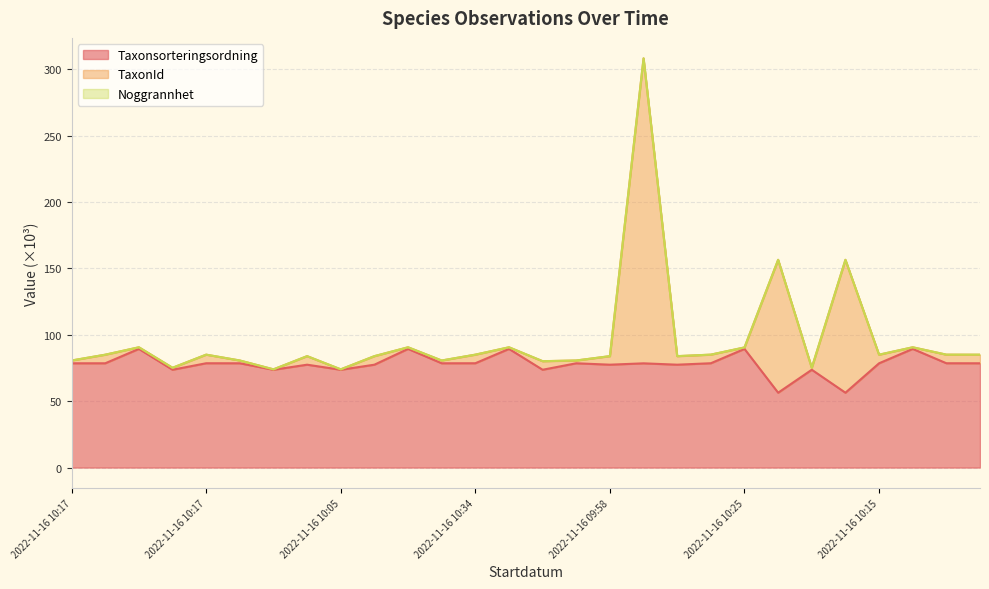

What is the label of the 8th point from the left?

2022-11-16 10:25